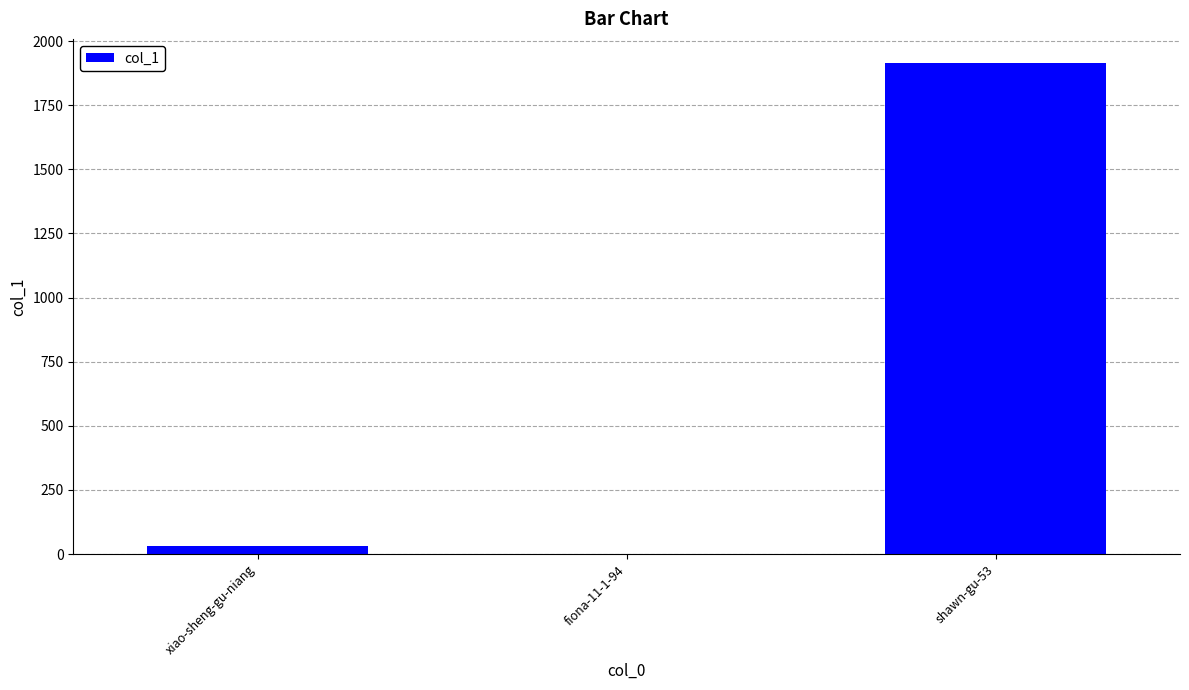

Between xiao-sheng-gu-niang and fiona-11-1-94, which is larger?

xiao-sheng-gu-niang